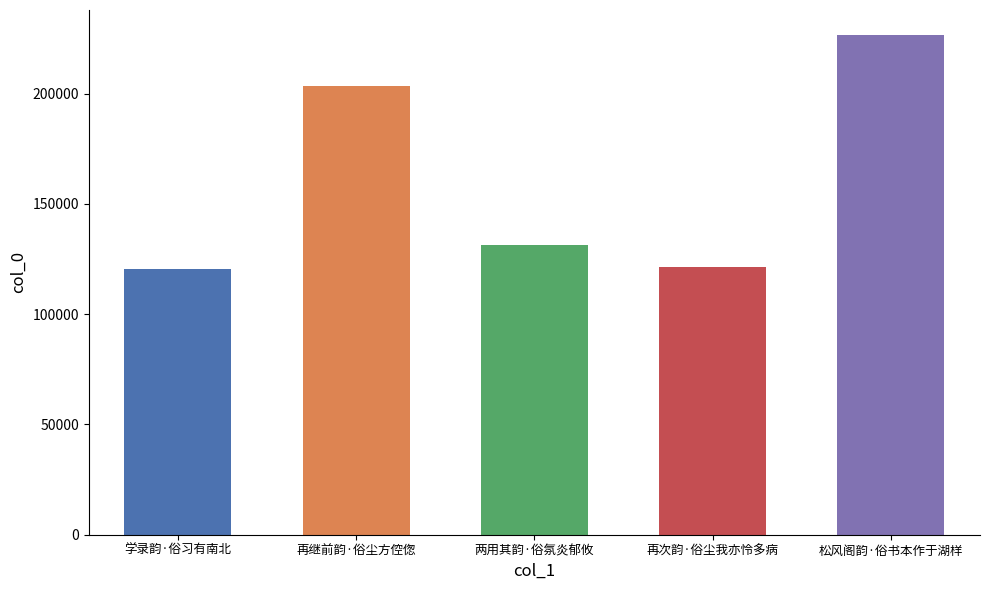

What is the label of the 4th bar from the left?

再次韵·俗尘我亦怜多病